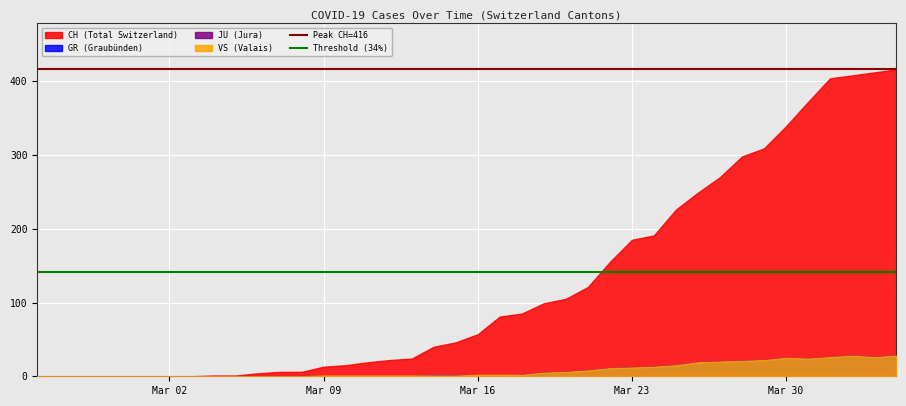

How many series are shown in this chart?

4